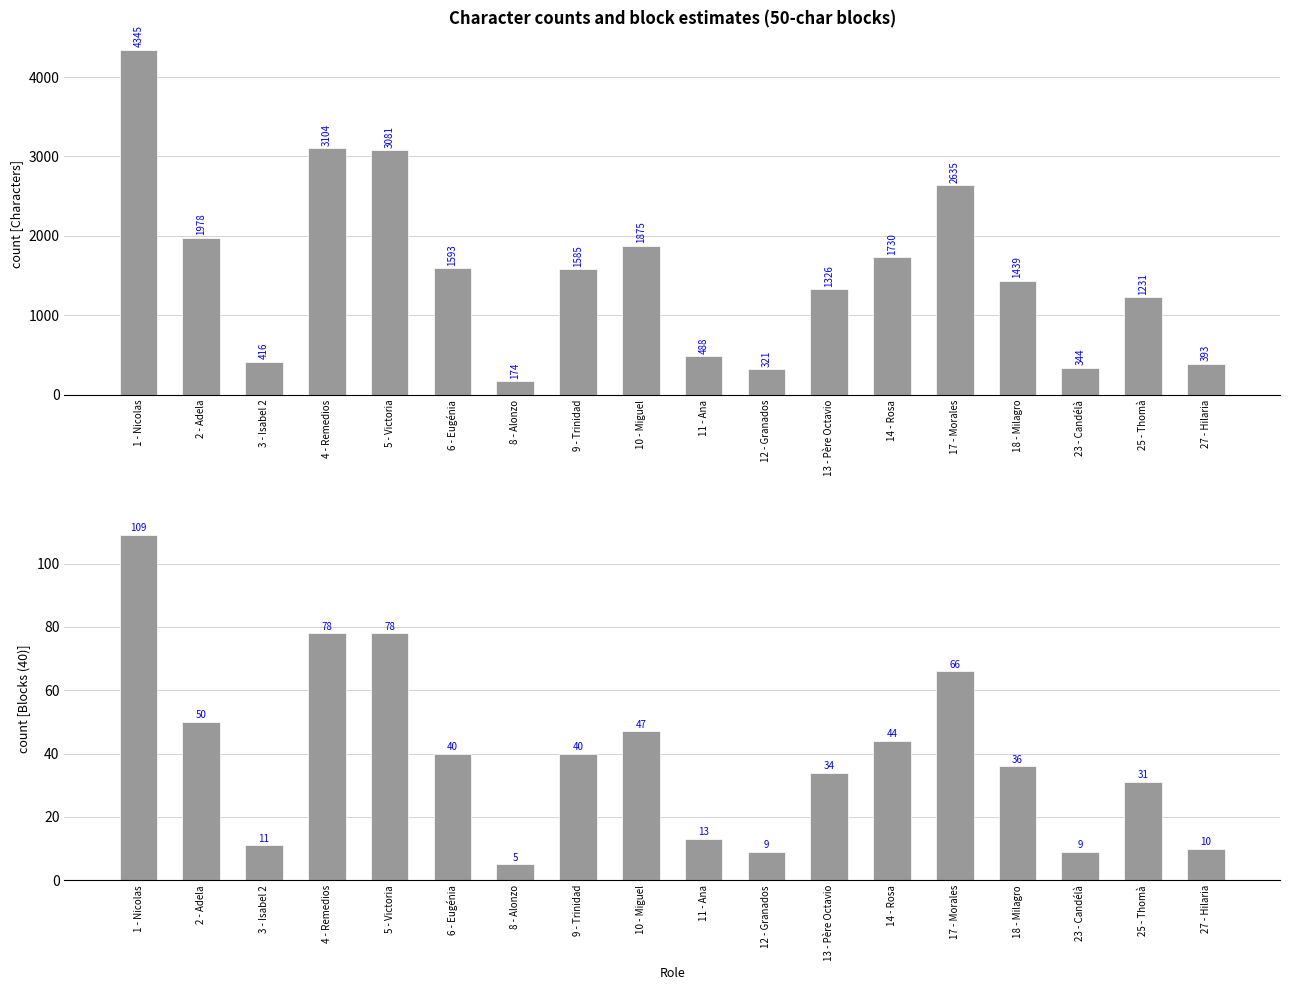

The Characters series shows 1730 at 14 - Rosa. True or false?

True